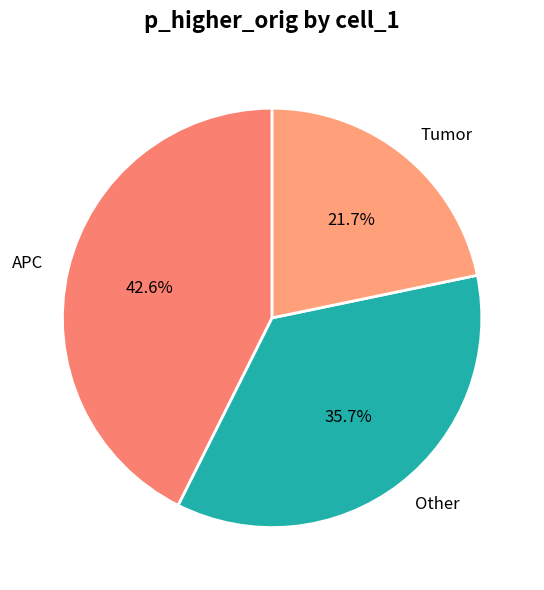

How much of the chart is everything except Other?

64.3%